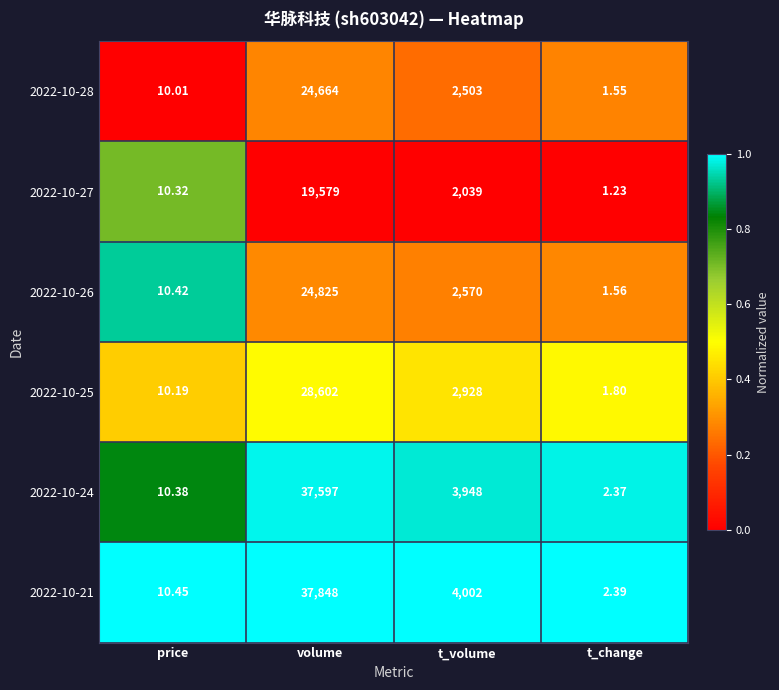

At which label does 2022-10-28 first exceed 2503?

volume